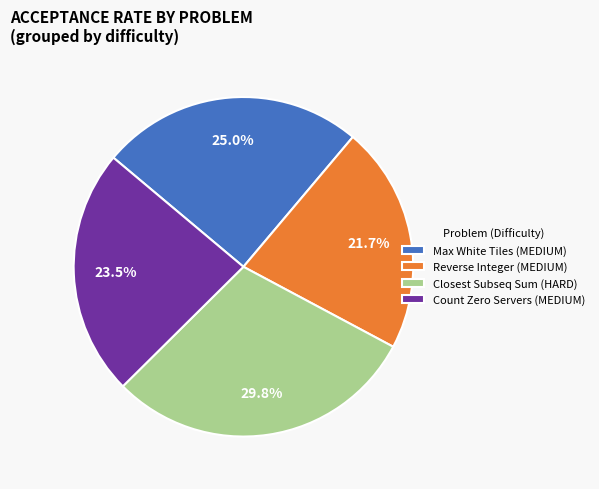

Does Max White Tiles (MEDIUM) represent more than half of the total?

No